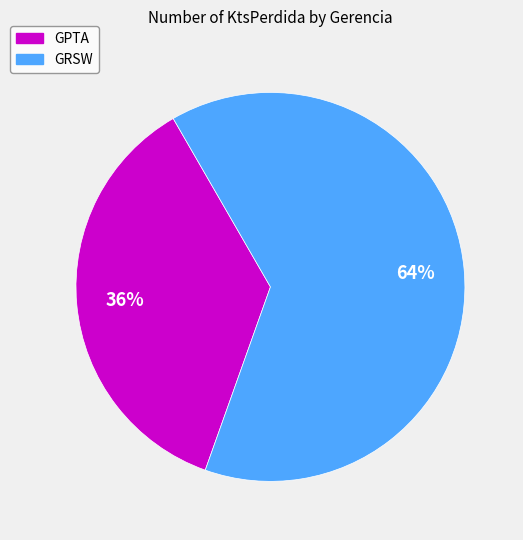

What percentage is the GPTA slice, to the nearest percent?

36%